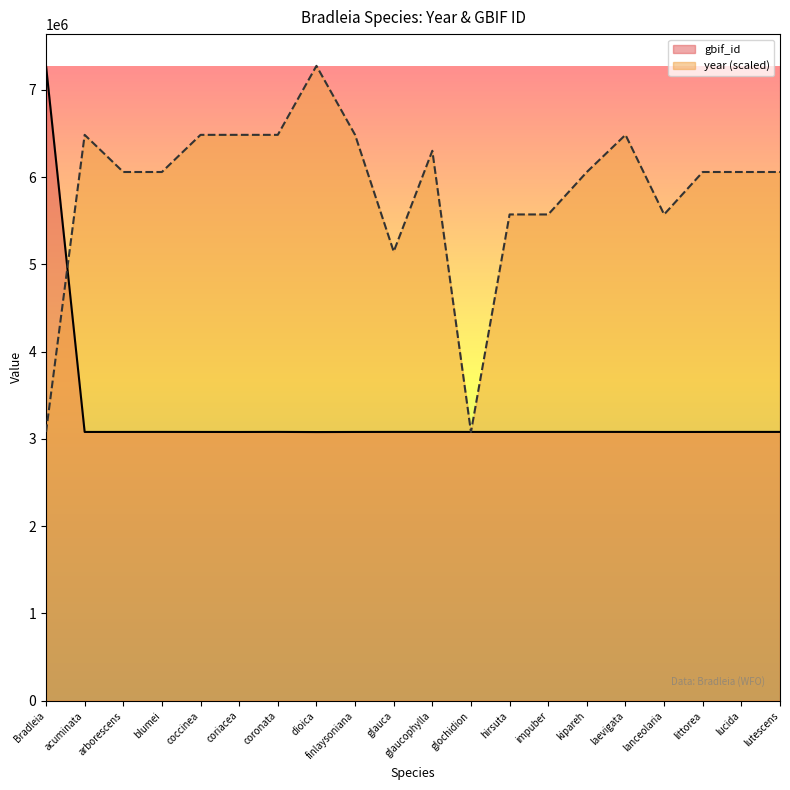

What is the spread (max minus min) of values at impuber?

2492539.8